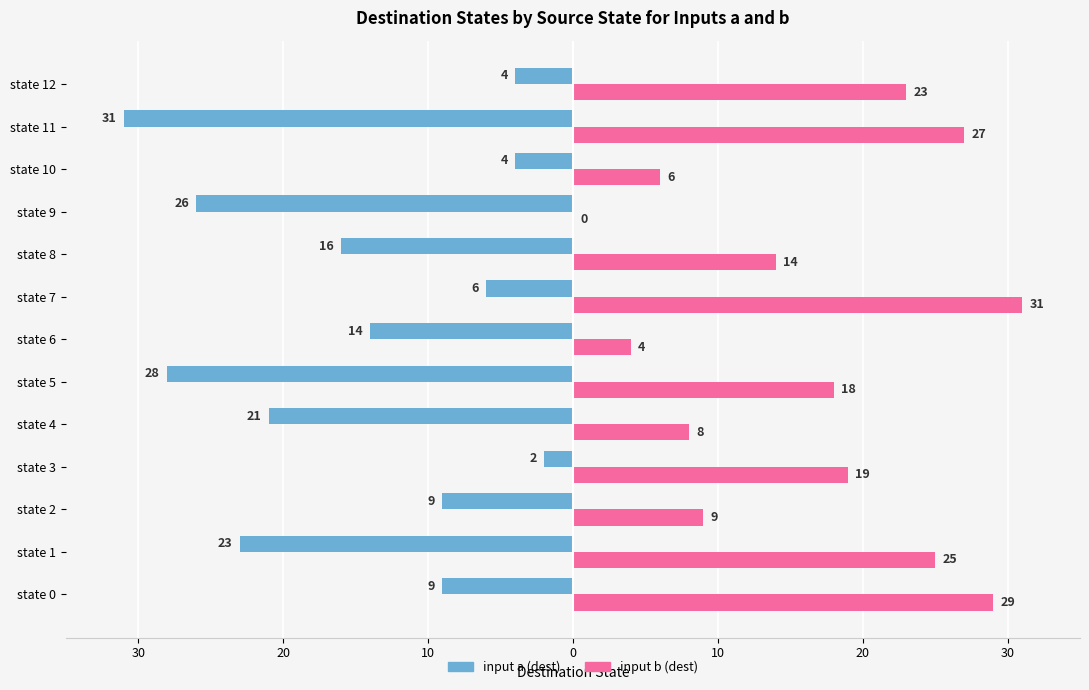

Which series has the largest total across all categories?

input b (dest)